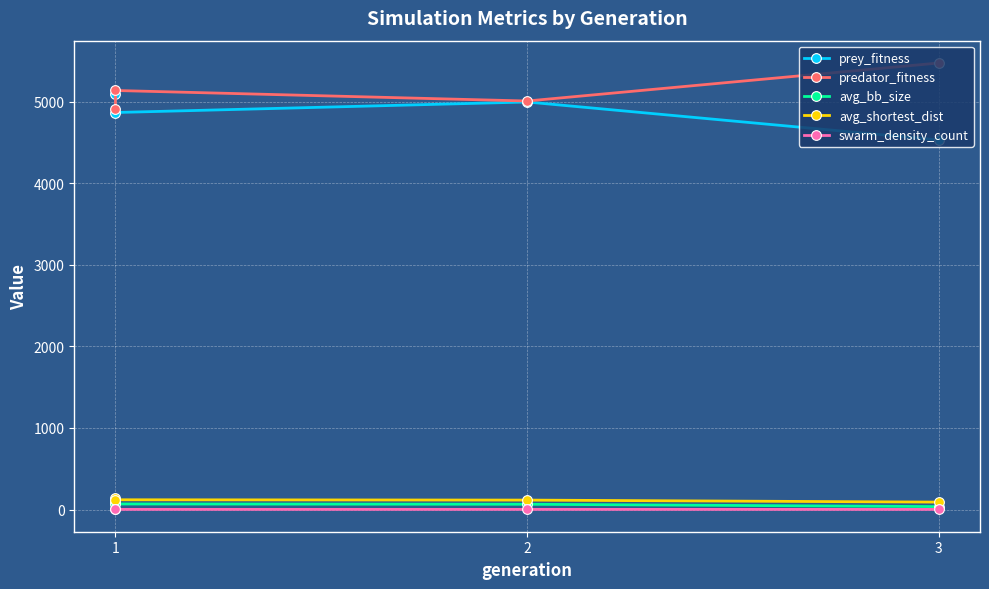

True or false: prey_fitness and swarm_density_count cross at least once.

False